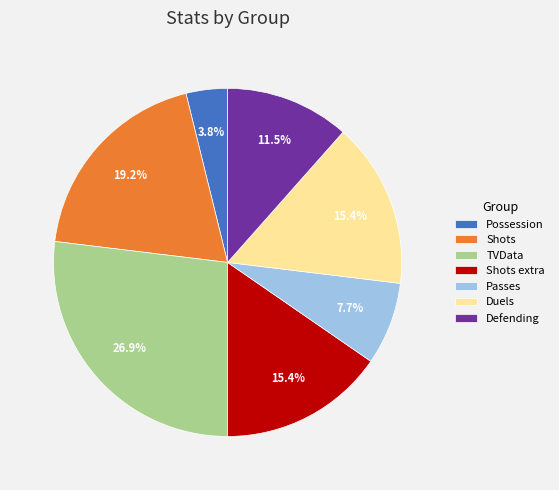

To the nearest percent, what is the combined percentage of Defending and Shots extra?

27%